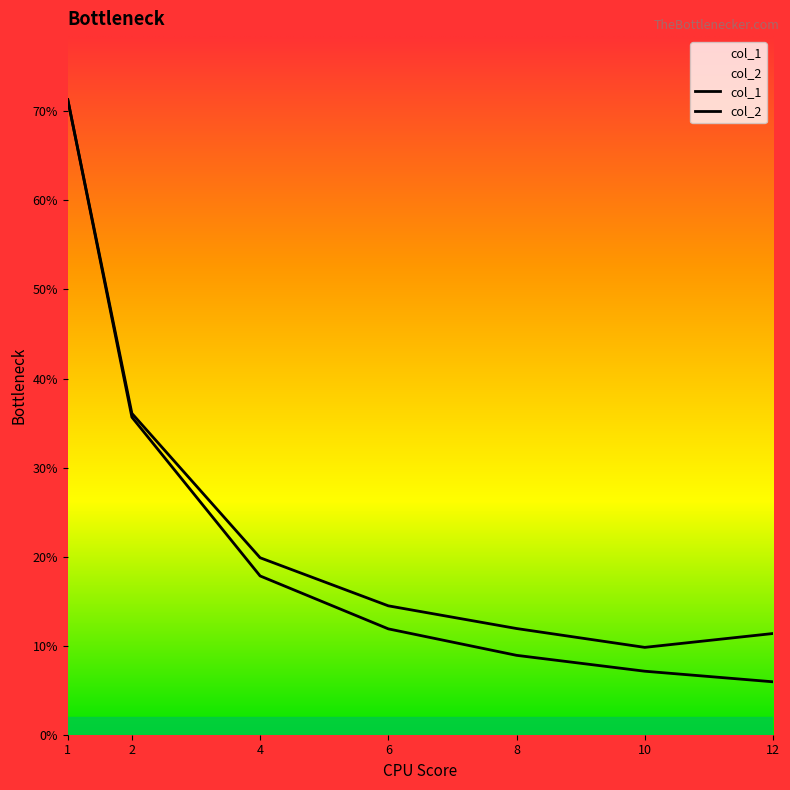

Which series has the largest range (max minus min)?

col_2